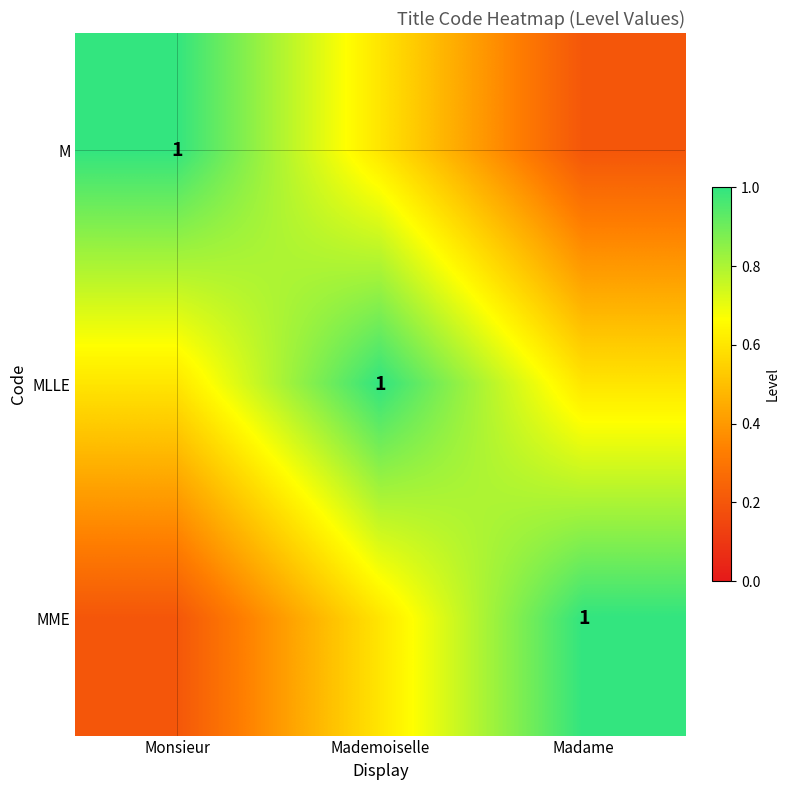

List the series in order of their peak value, highest first.

M, MLLE, MME